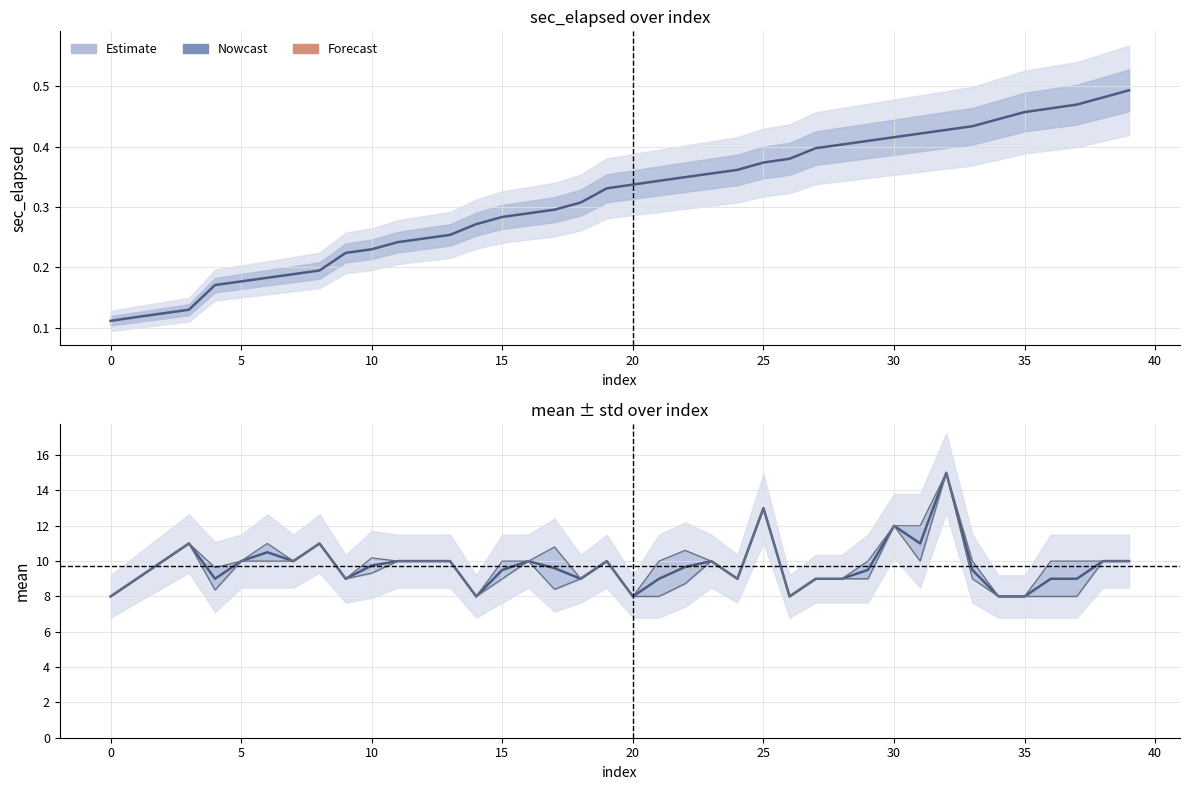

At 17, list the series in order from largest to smallest.

mean + std, mean, mean - std, sec_elapsed